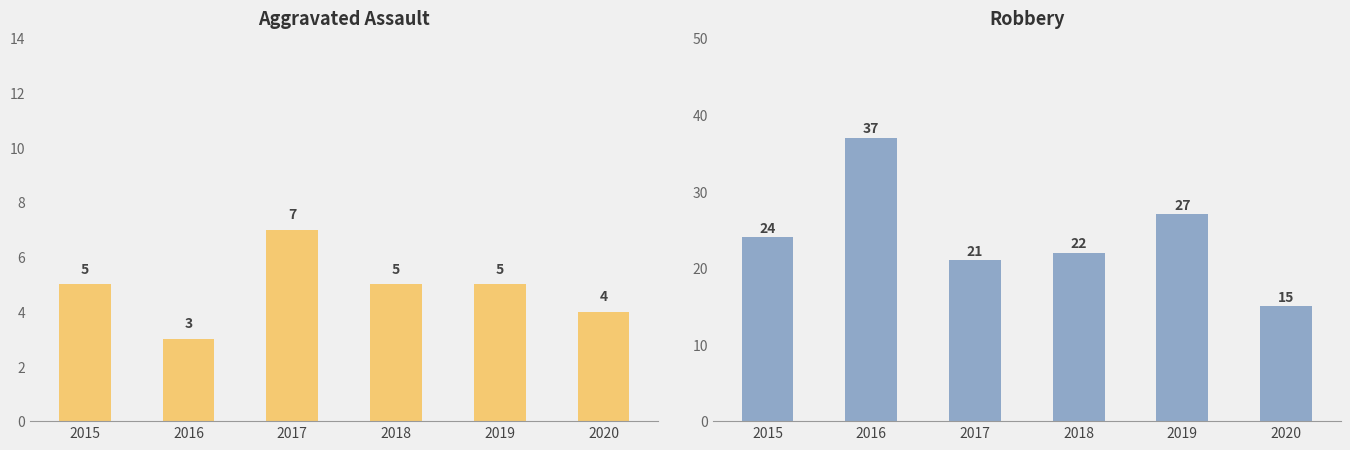

Is the value of Robbery at 2020 greater than the value of Aggravated Assault at 2020?

Yes